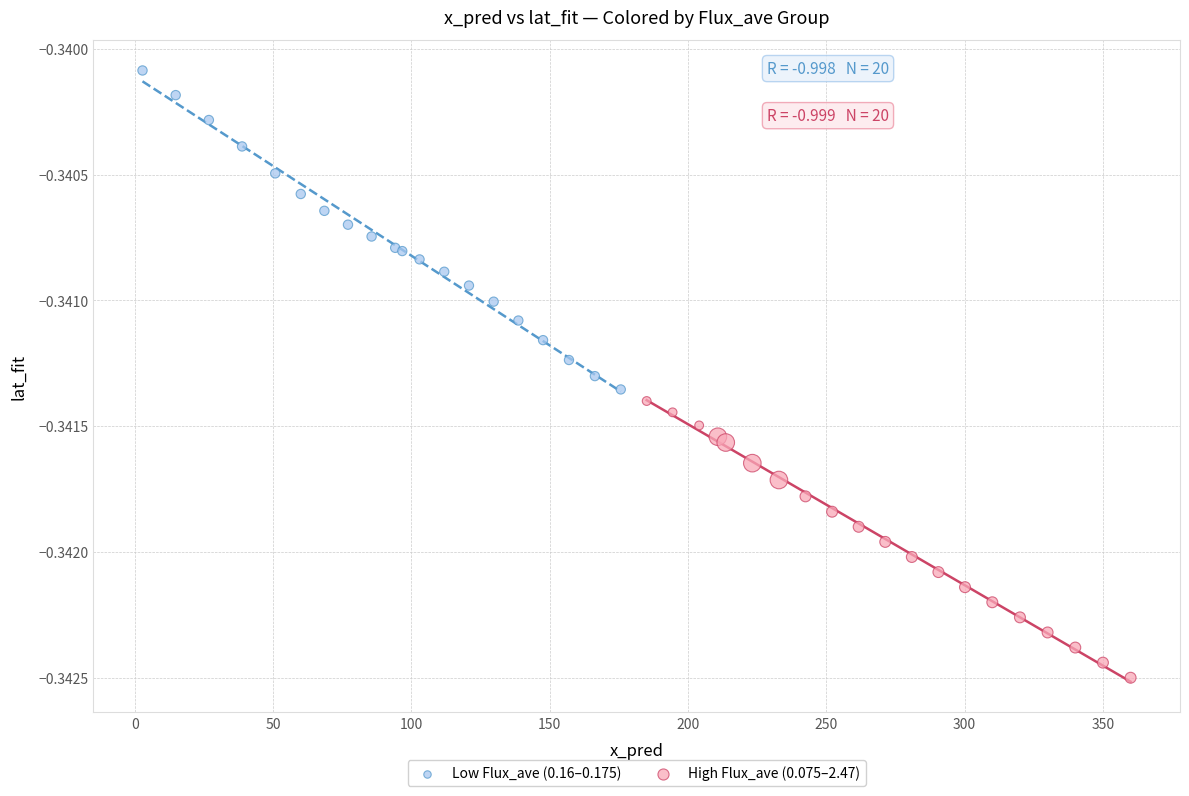

Which series reaches the minimum Y coordinate?

High Flux_ave (0.075–2.47)